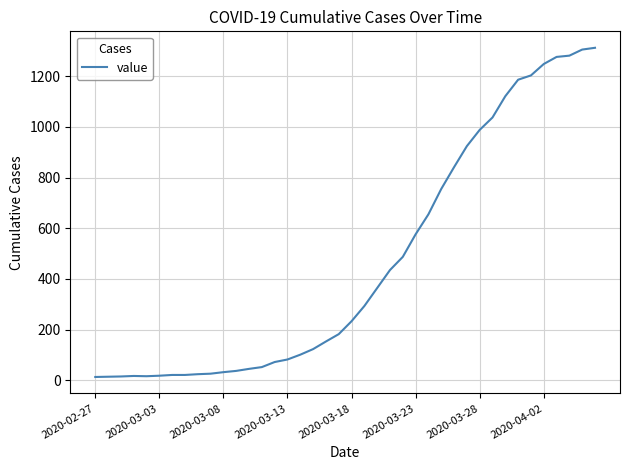

What is the difference between the maximum and minimum values?

1299